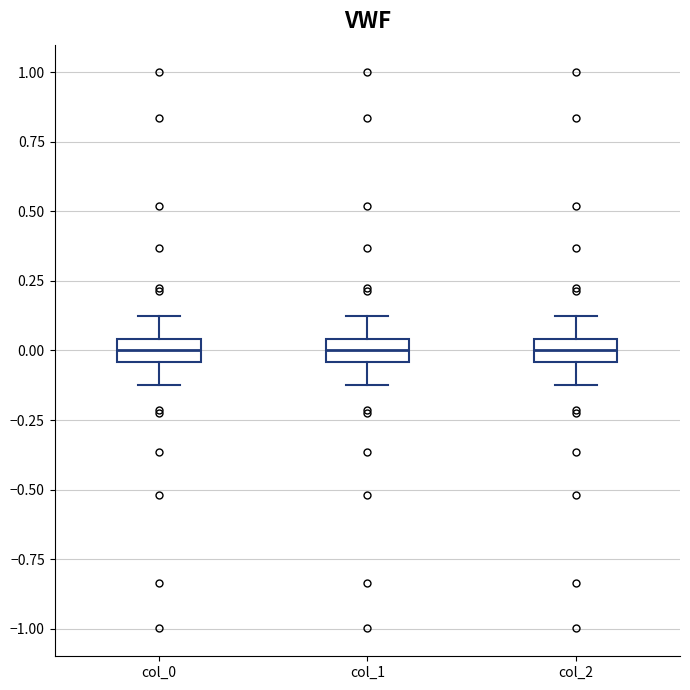

Reading left to right, transcribe this box plot: for each box, give where its median line is, the range the box spans, and where its two whiskers end, as read against the y-axis. The values are not printed on the chart, so give them approximately, as read against the axis.

col_0: median 0.00, box -0.05 to 0.05, whiskers -0.10 to 0.10
col_1: median 0.00, box -0.05 to 0.05, whiskers -0.10 to 0.10
col_2: median 0.00, box -0.05 to 0.05, whiskers -0.10 to 0.10